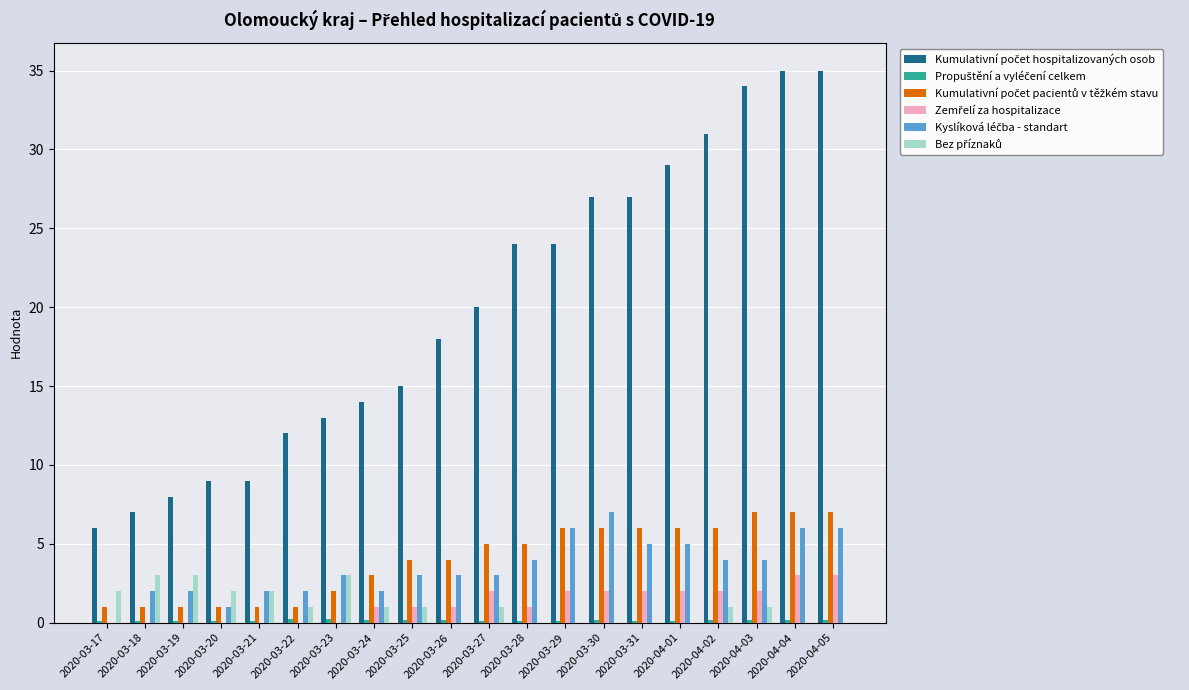

At how many categories does at least one series exceed 33?

3